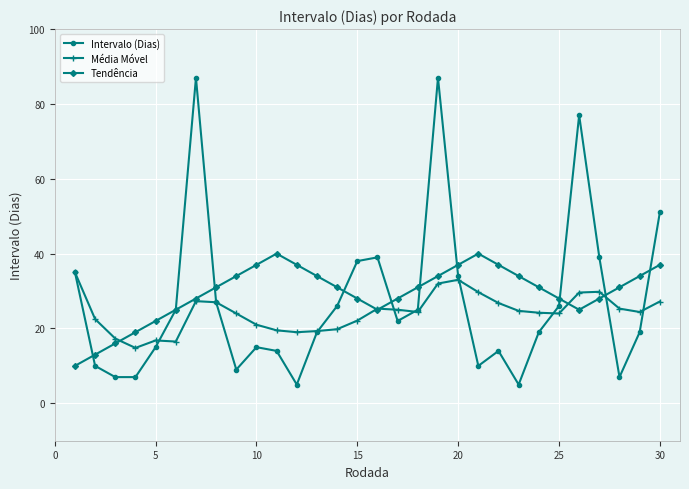

Which series has the widest spread of values?

Intervalo (Dias)